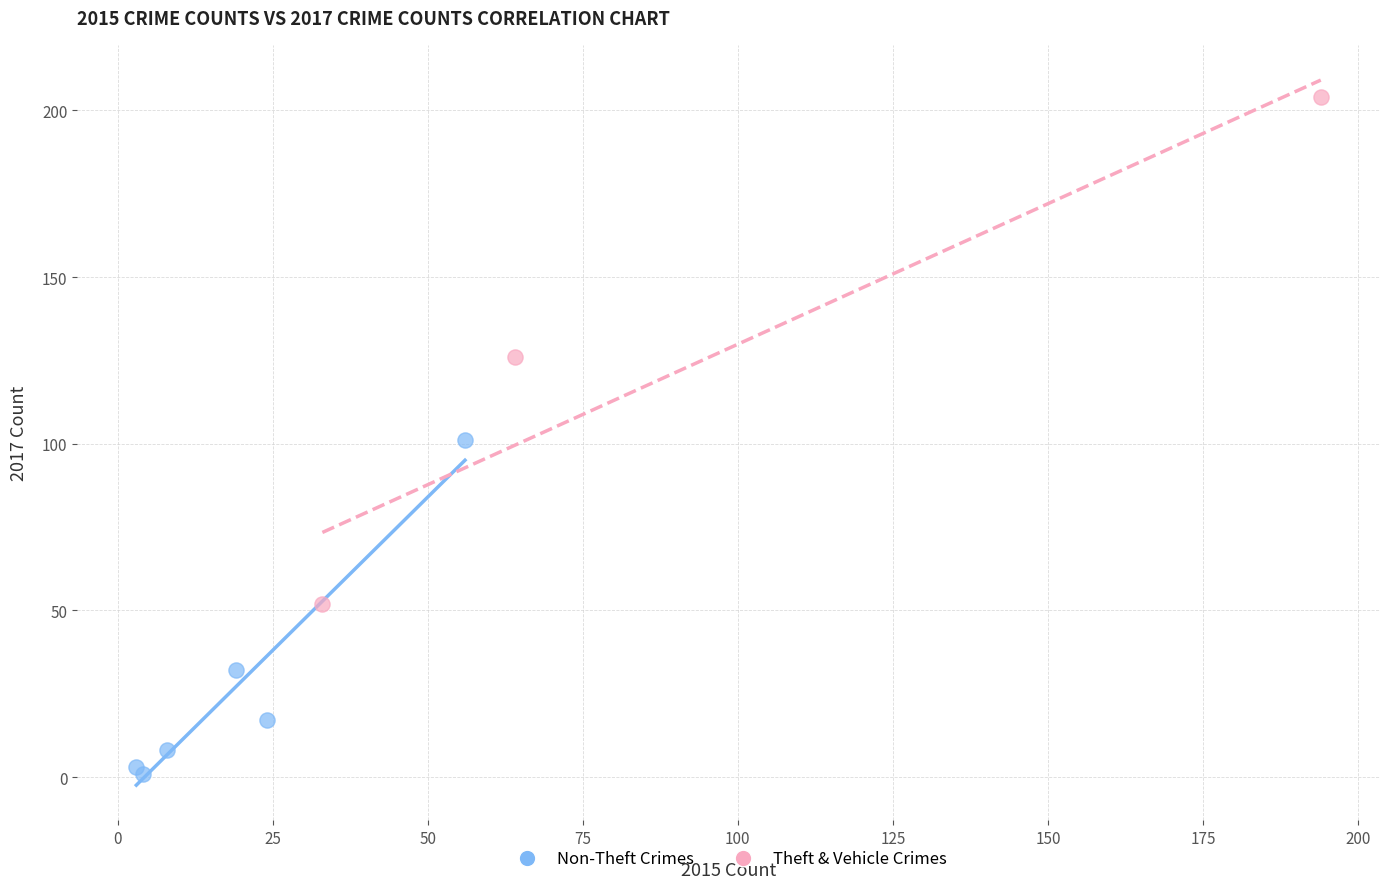

Which series reaches the minimum Y coordinate?

Non-Theft Crimes